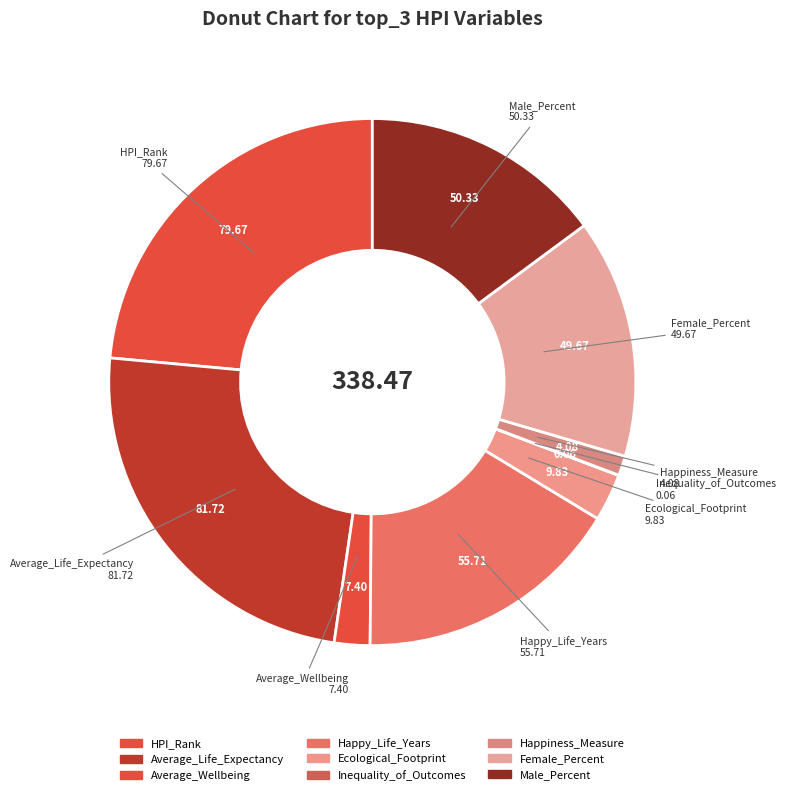

To the nearest percent, what percentage of the pie is Ecological_Footprint?

3%